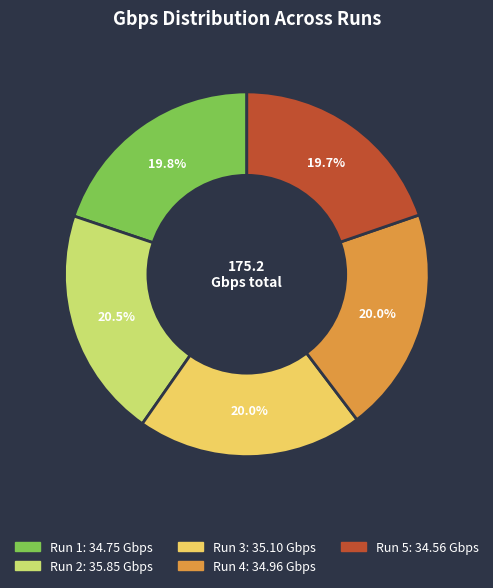

Is there a majority slice in this chart?

No